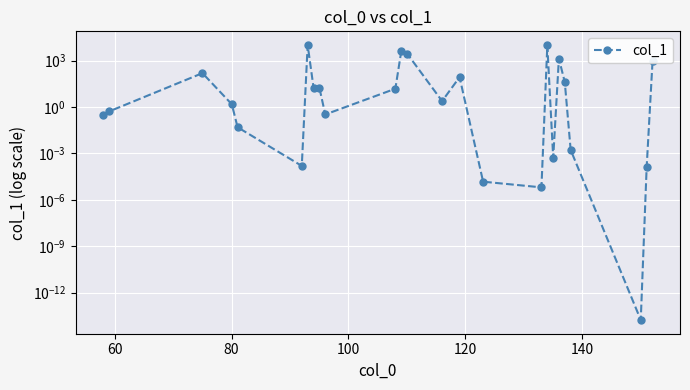

The value at 14 is 18.2. True or false?

False